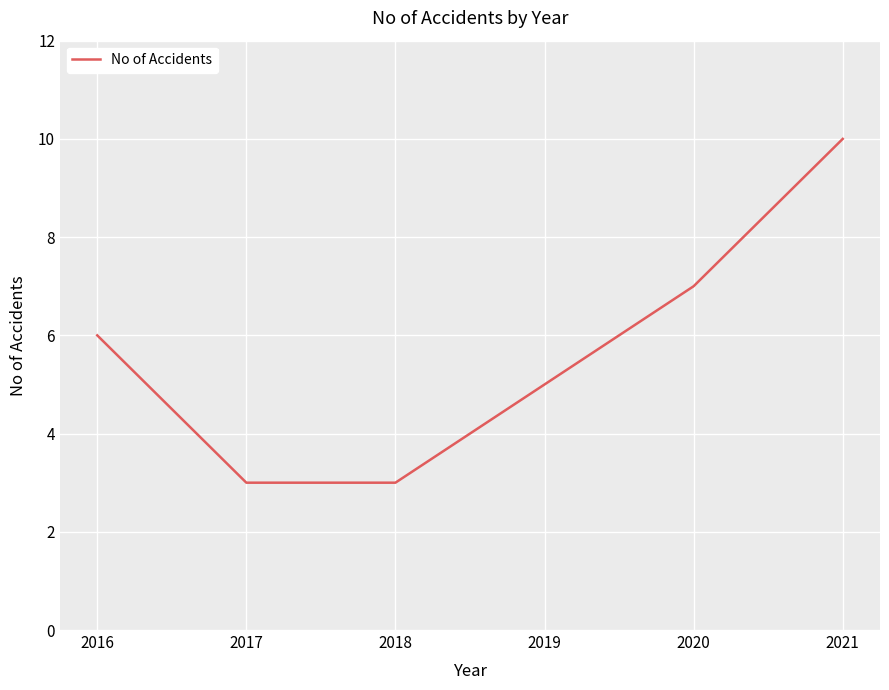

Which label corresponds to the largest value in the chart?

2021